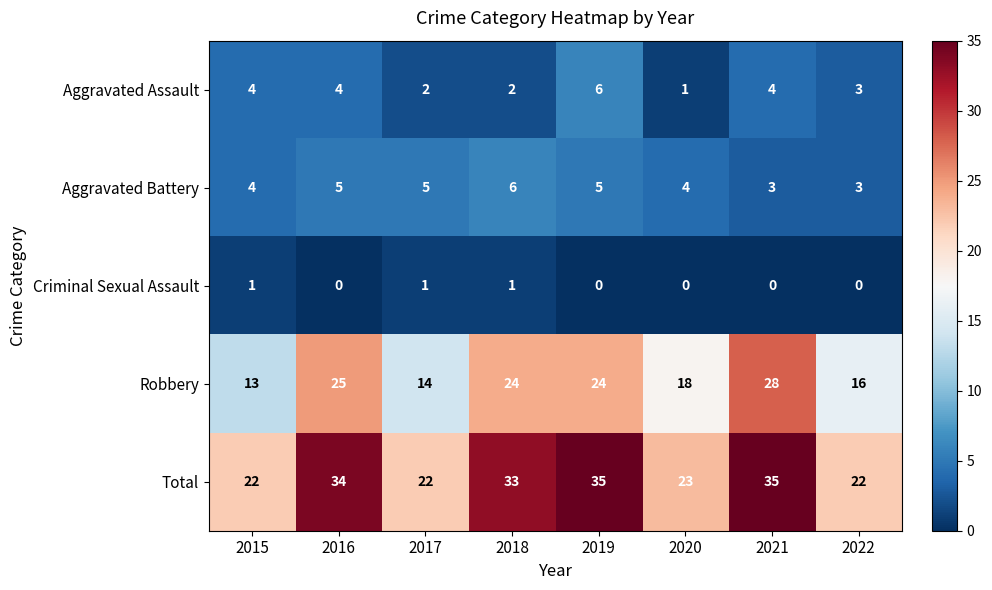

The value of Criminal Sexual Assault at 2022 is 0. True or false?

True